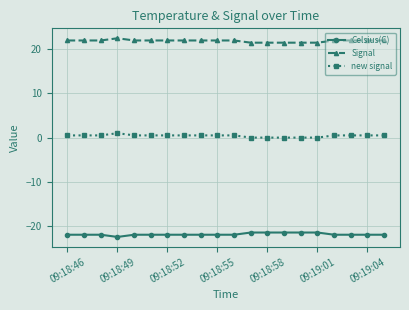

List the series in order of their peak value, highest first.

Signal, new signal, Celsius(C)